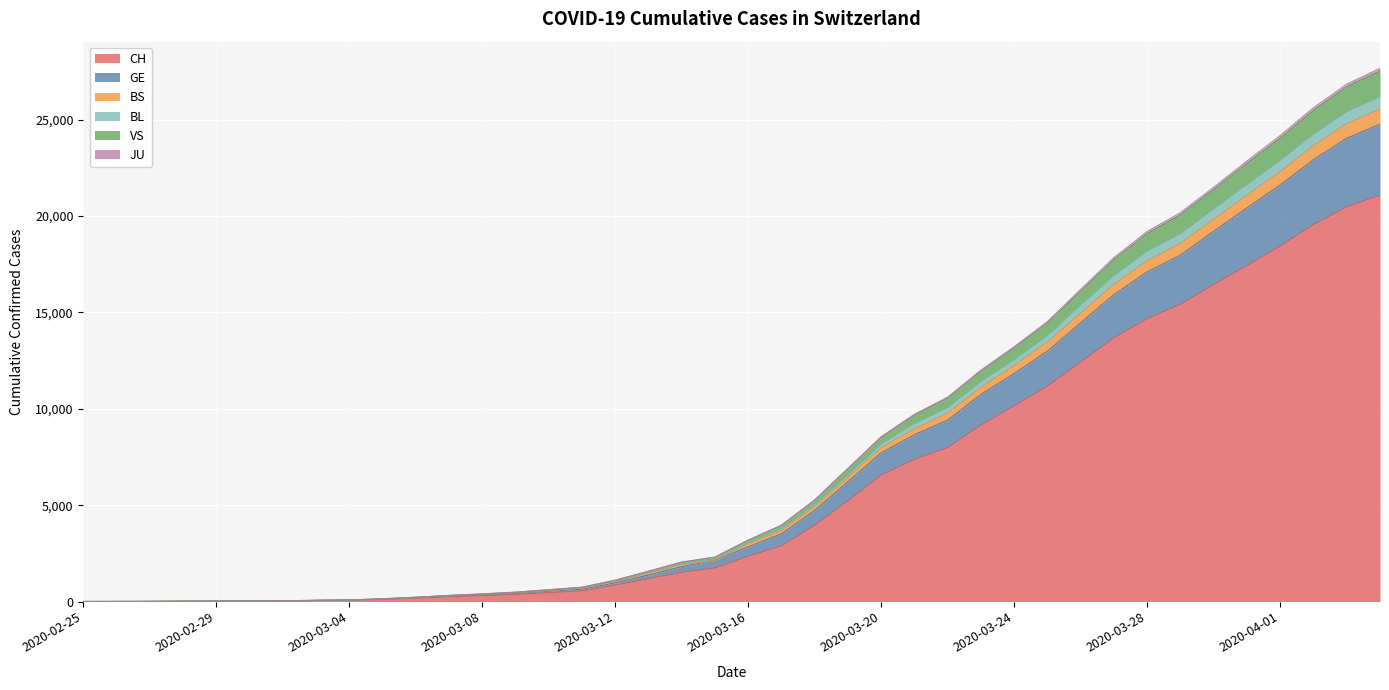

What are all the series names shown in the legend?

CH, GE, BS, BL, VS, JU